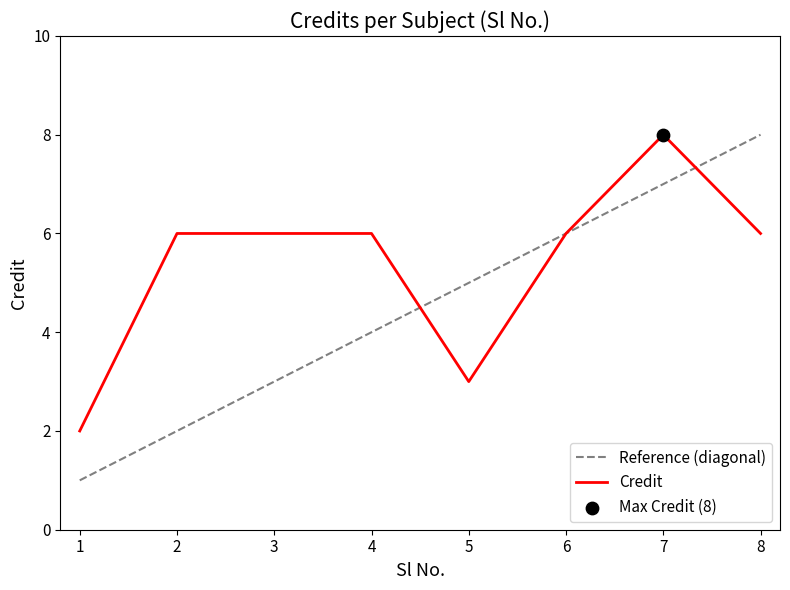

At how many categories does at least one series exceed 1?

8